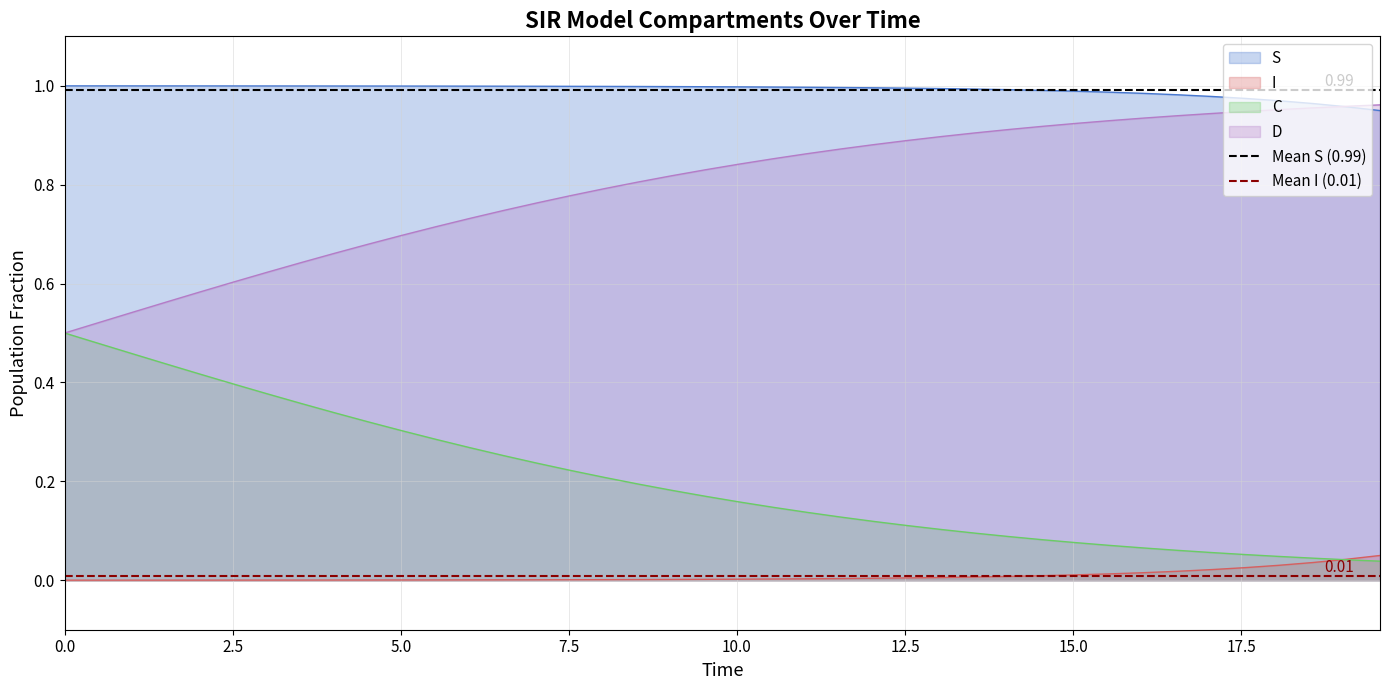

Does the chart display data point markers on the line(s)?

No